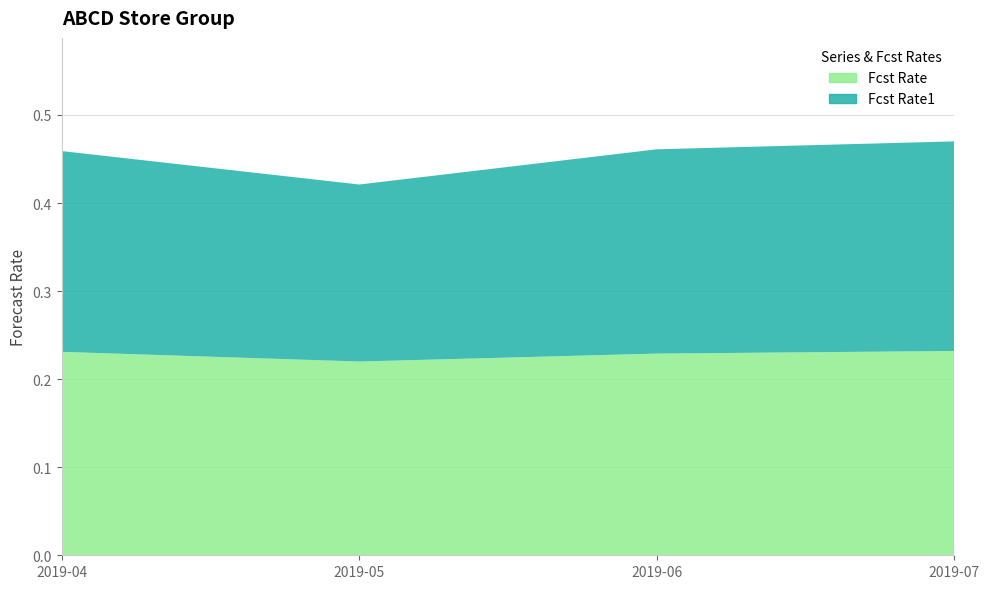

Reading left to right, what are all the values shown in this chart?

Fcst Rate: 2019-04=0.2	2019-05=0.2	2019-06=0.2	2019-07=0.2
Fcst Rate1: 2019-04=0.2	2019-05=0.2	2019-06=0.2	2019-07=0.2